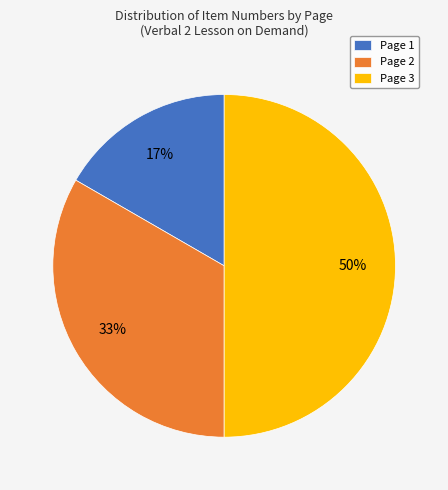

Which category has the smallest portion of the pie?

Page 1